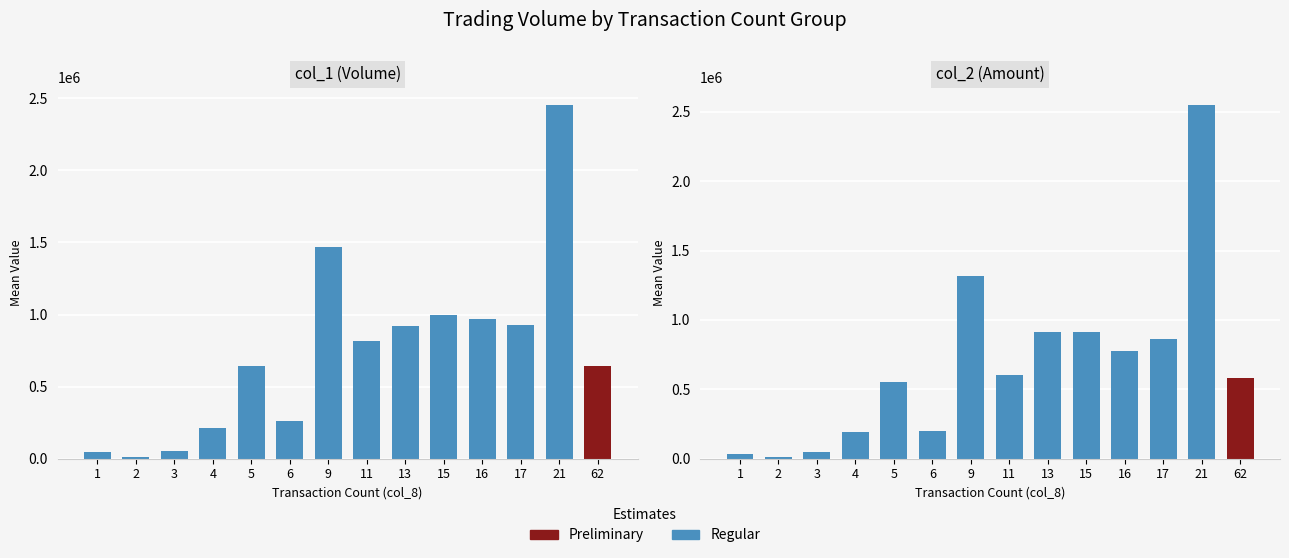

Which series has the largest total across all categories?

col_1 (Volume)